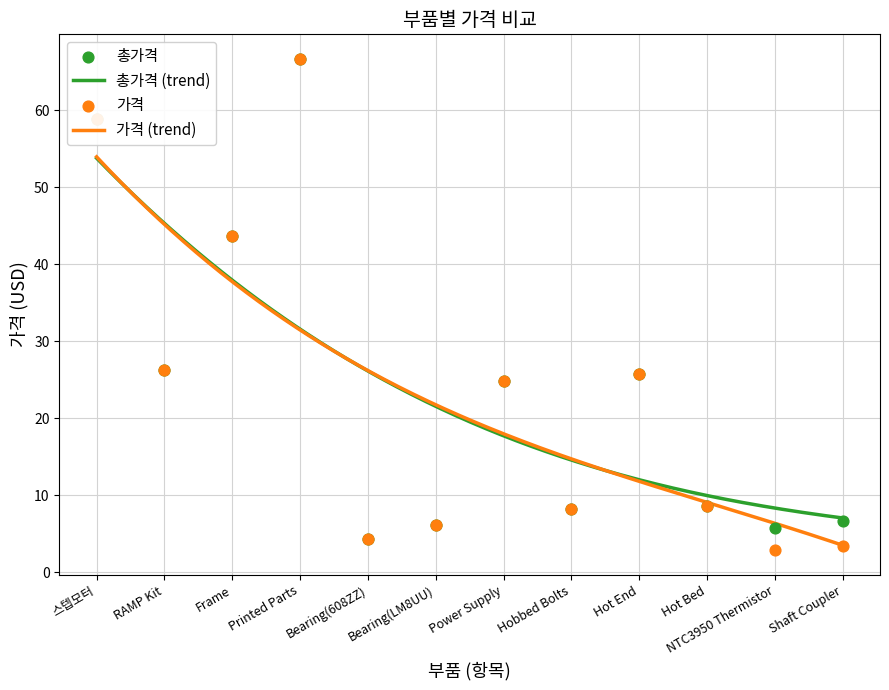

Which series reaches the minimum Y coordinate?

가격